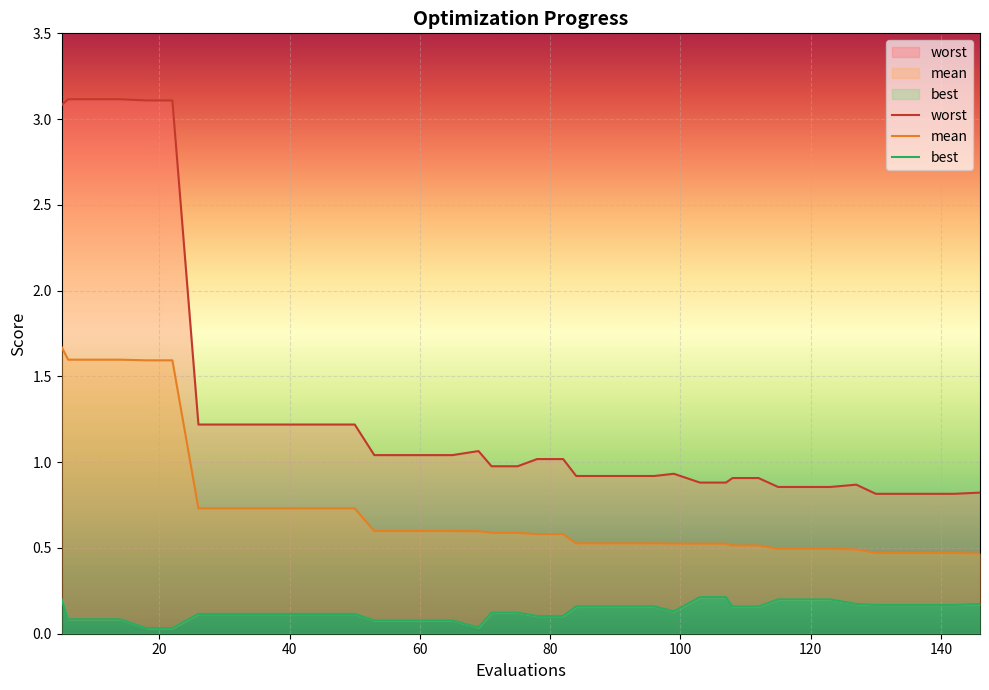

Which category has the highest value across all series?

20